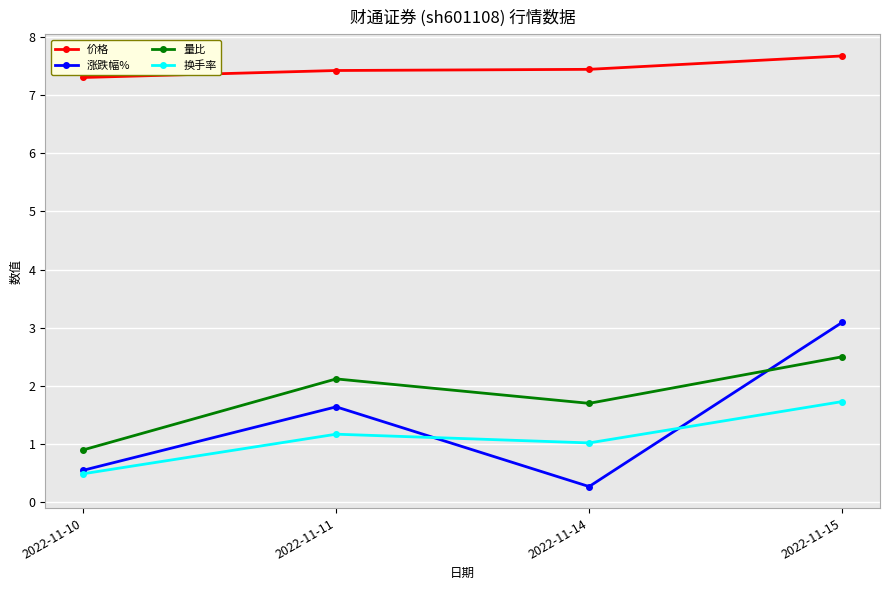

How many interior local peaks does the 量比 series have?

1